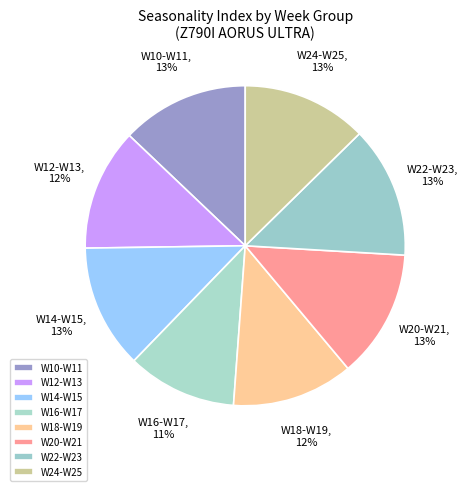

True or false: W14-W15 accounts for 13% of the total.

True